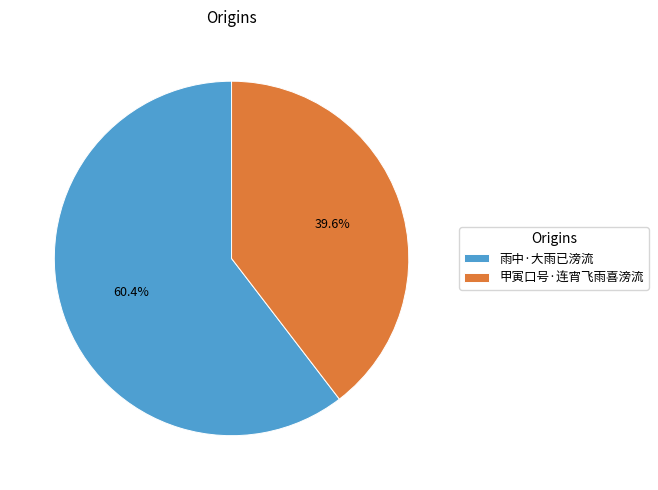

To the nearest percent, what portion does 甲寅口号·连宵飞雨喜滂流 represent?

40%